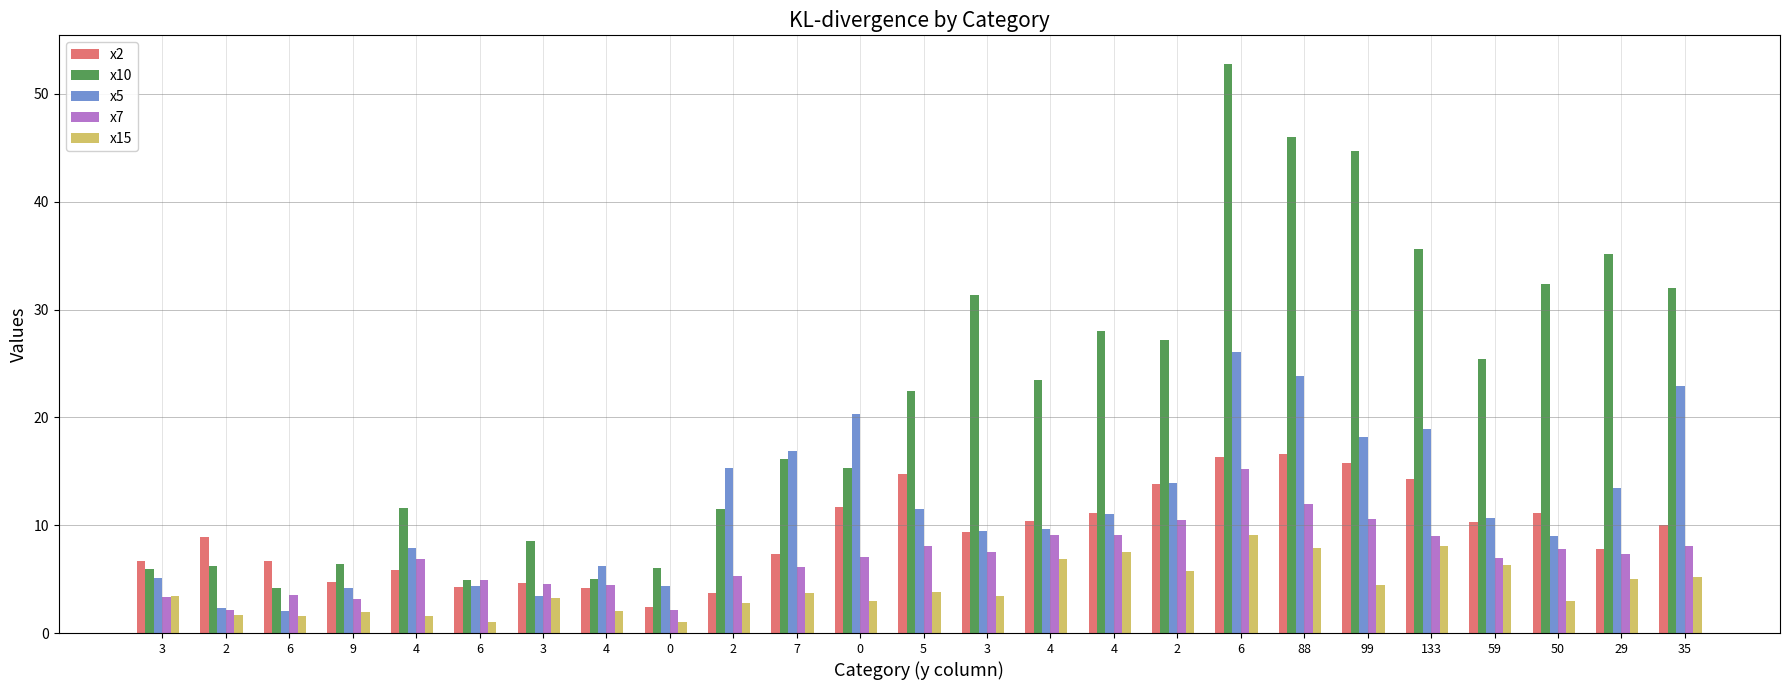

How many bars are there in total?

125